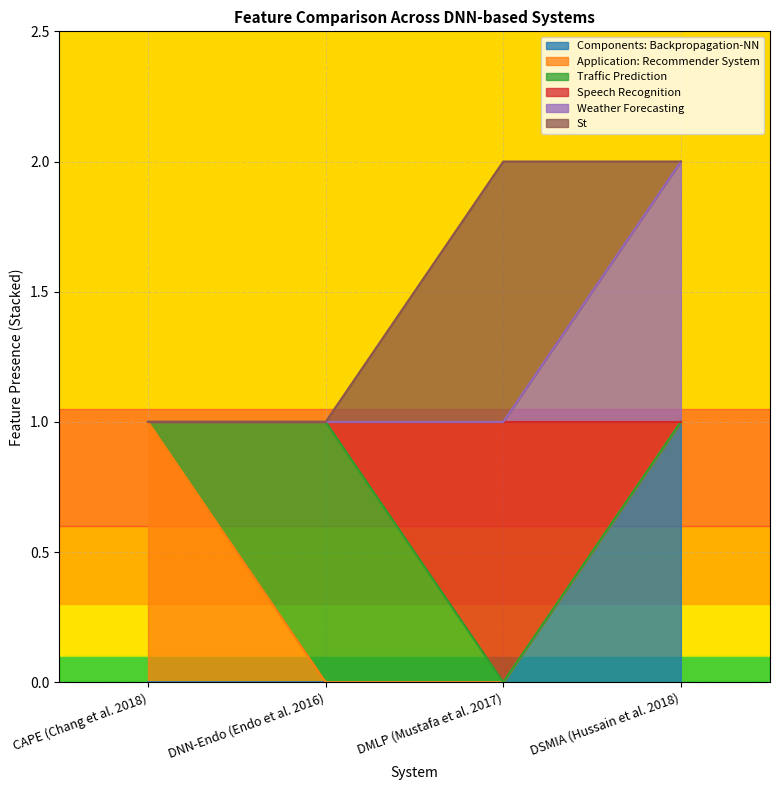

What is the value of the Speech Recognition point at the 1st from the left?

1